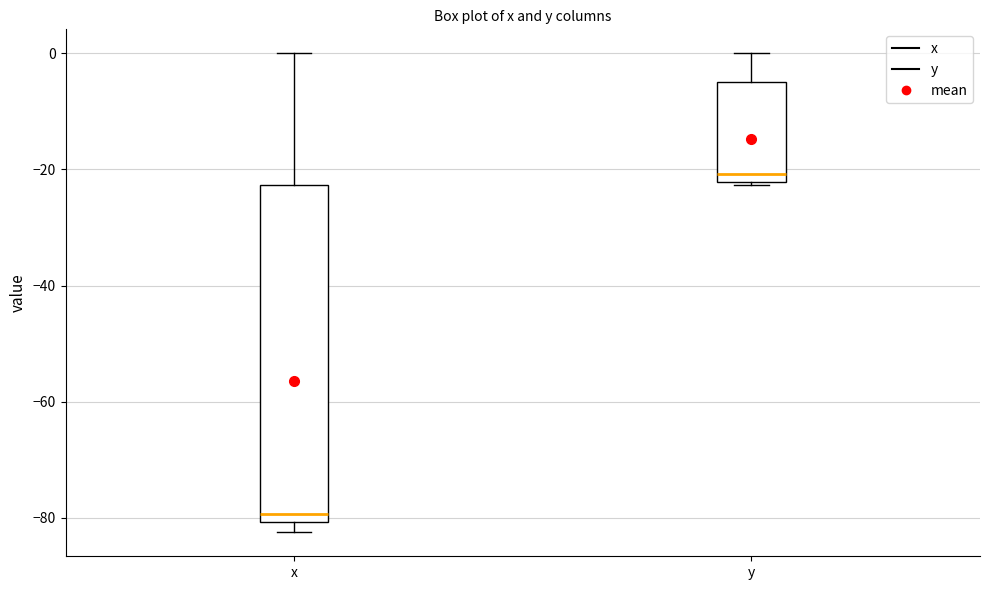

Where does the median line of the box for y sit on the y-axis? The values are not printed on the chart, so give them approximately, as read against the axis.

-20